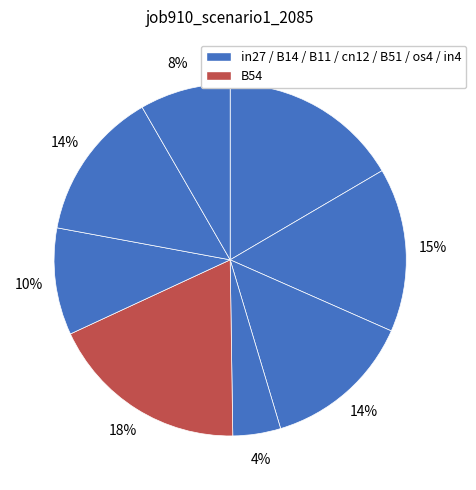

How many slices are in this pie chart?

8